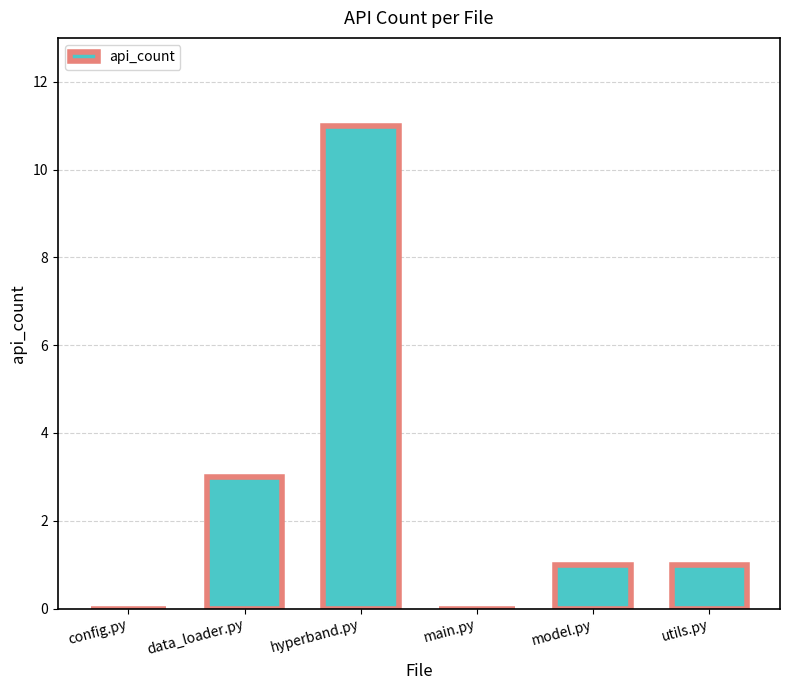

What is the change in value from hyperband.py to main.py?

-11